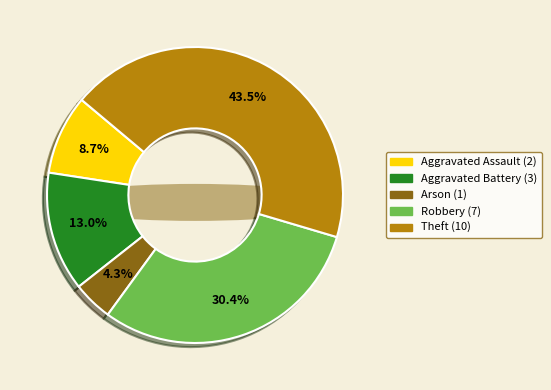

Count the number of slices in the pie.

5